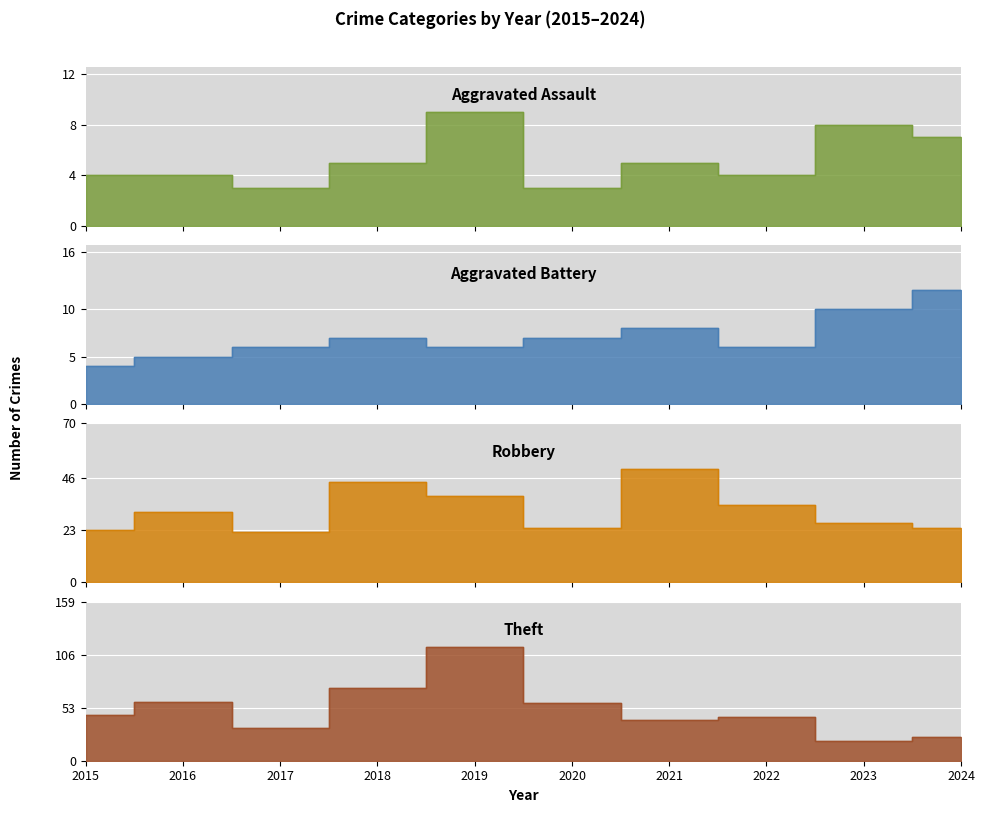

The Aggravated Assault series shows 9 at 2018. True or false?

False